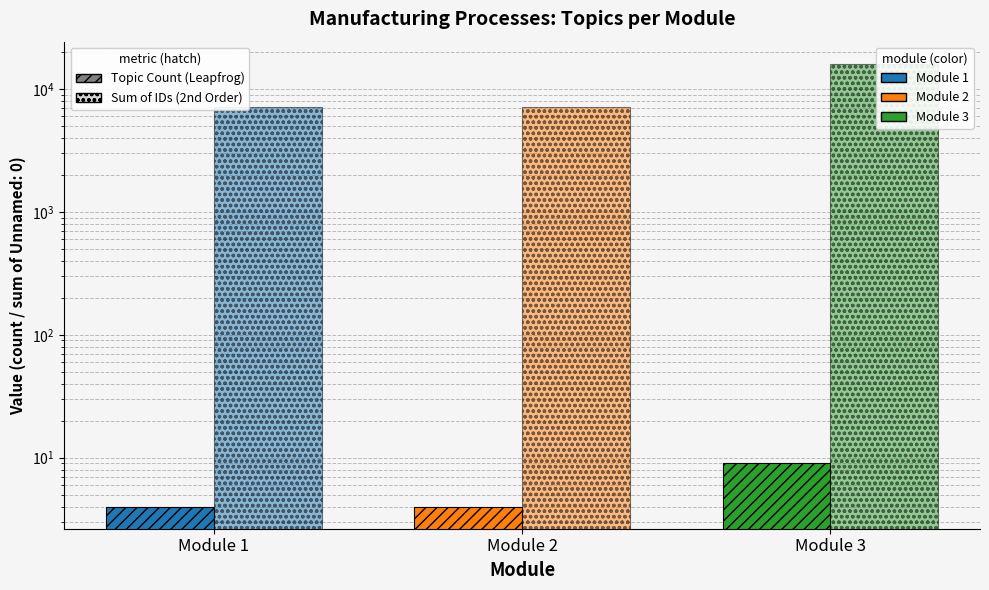

Rank the categories by value from lowest to highest.

Module 1, Module 2, Module 3